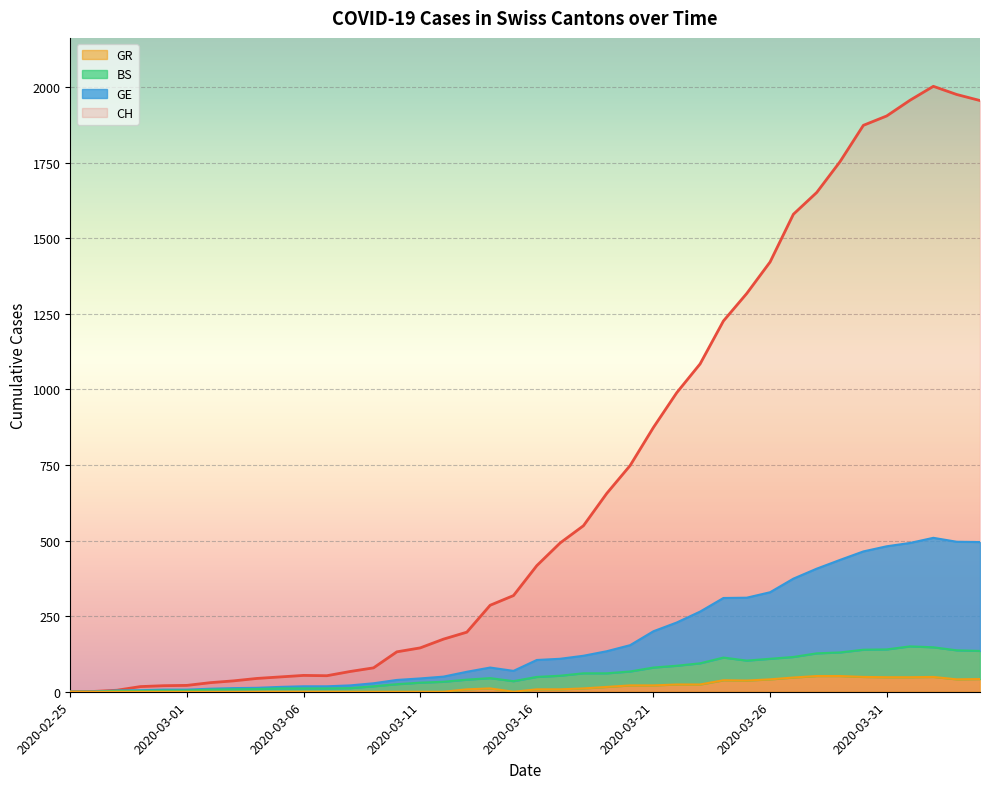

How many categories are shown in the chart?

40